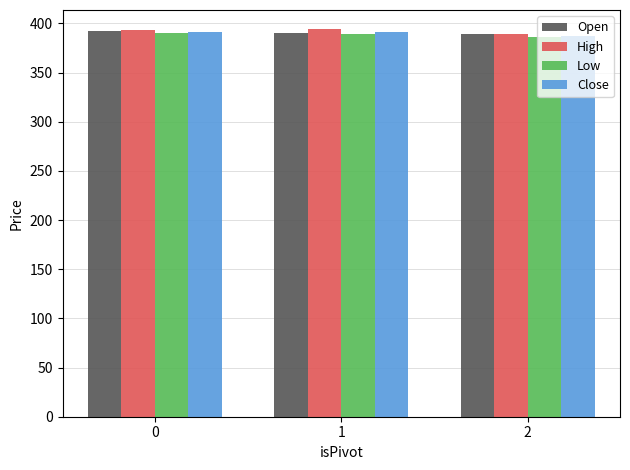

What is the total value across all series at 0?

1568.1